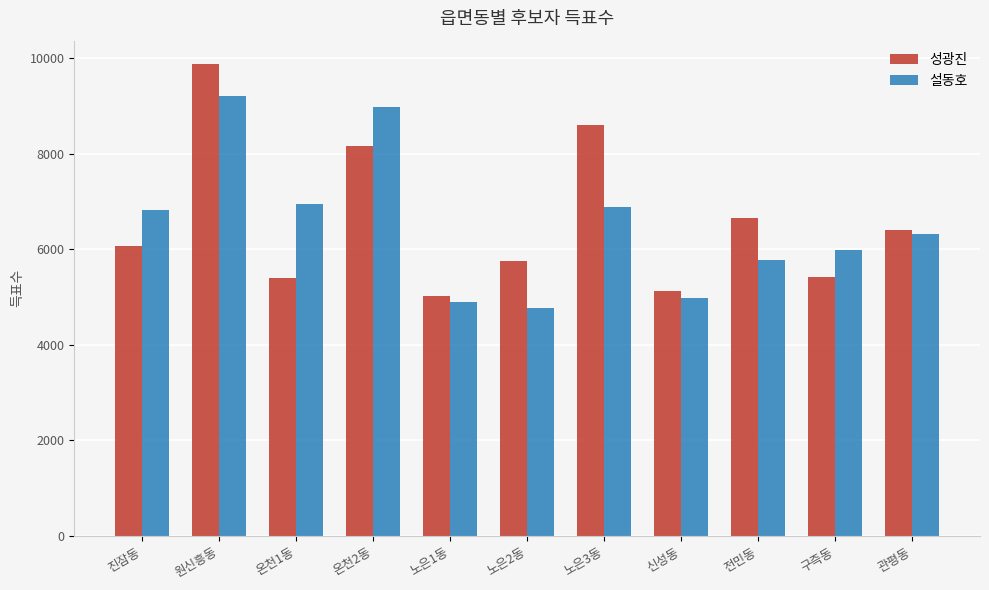

Is it true that 성광진 equals 9876 at 원신흥동?

True